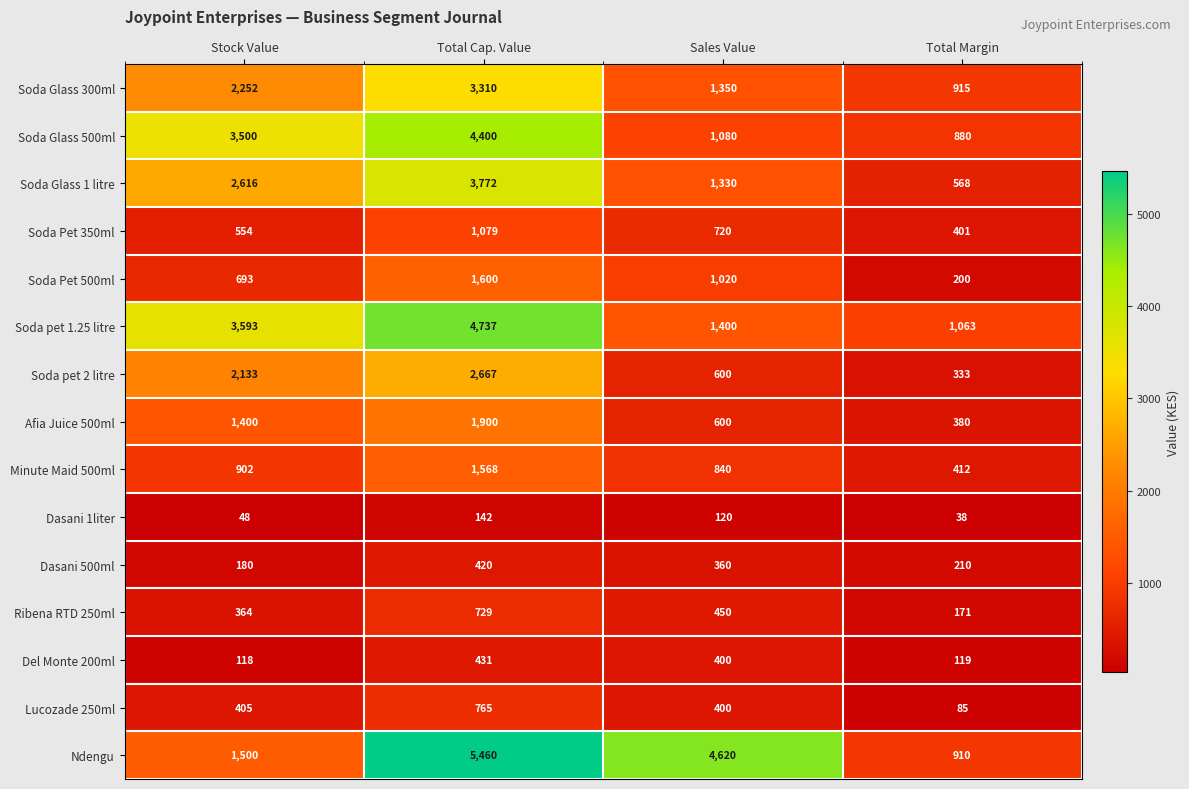

Is it true that Soda Glass 1 litre equals 4142 at Stock Value?

False